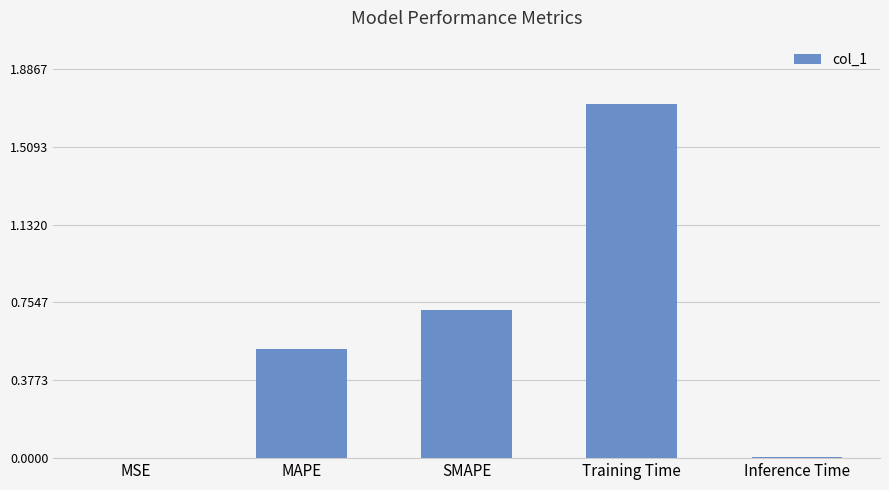

Approximately how many times larger is the value at SMAPE compared to Training Time?

0.4